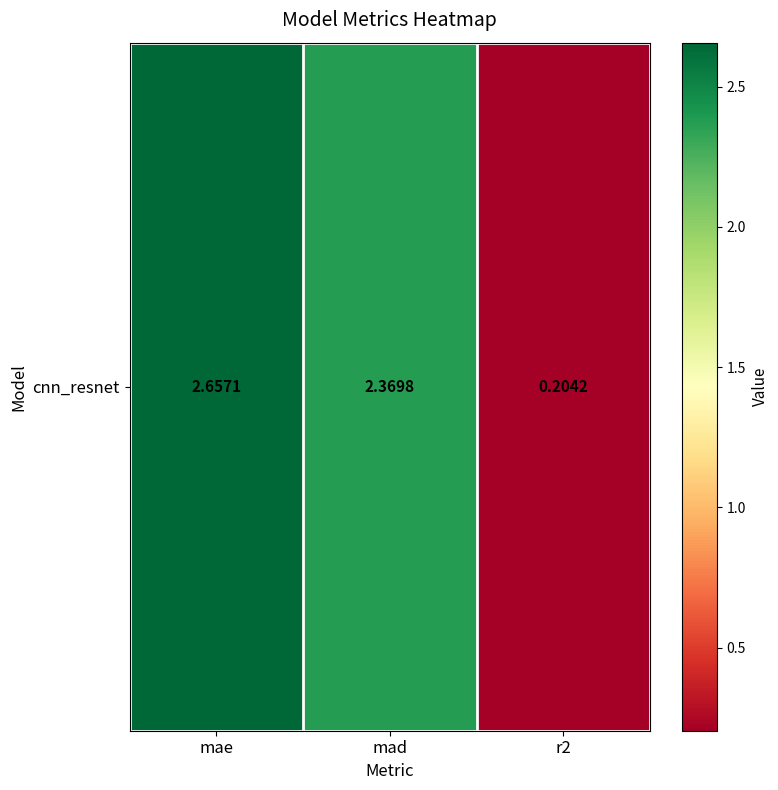

What is the difference between the second highest and minimum values?

2.2